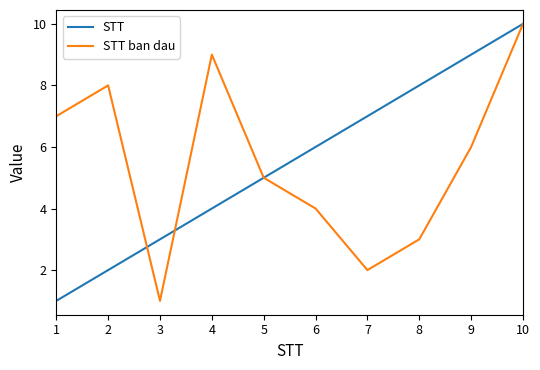

Does the chart display data point markers on the line(s)?

No